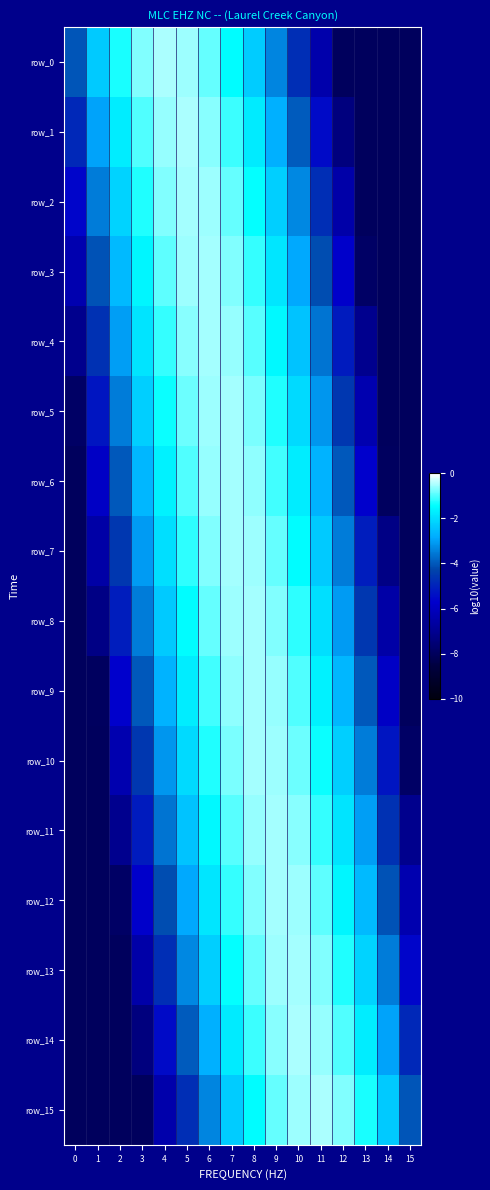

True or false: row_7 has a value of -1.0 at 8.

False